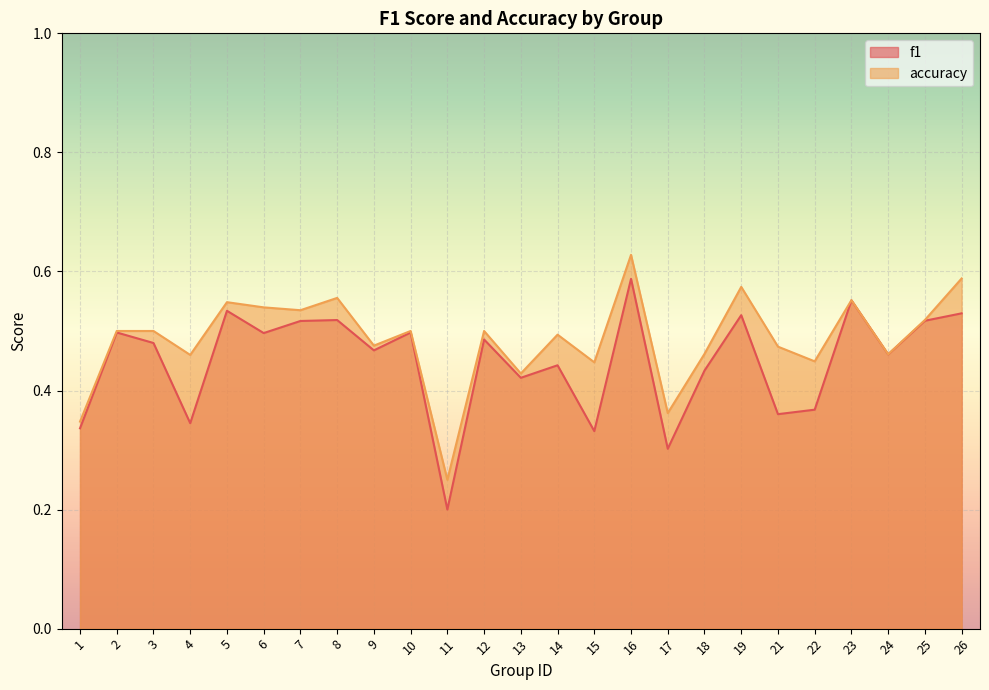

Reading left to right, list all the values displayed in this chart.

f1: 1=0.3	2=0.5	3=0.5	4=0.3	5=0.5	6=0.5	7=0.5	8=0.5	9=0.5	10=0.5	11=0.2	12=0.5	13=0.4	14=0.4	15=0.3	16=0.6	17=0.3	18=0.4	19=0.5	21=0.4	22=0.4	23=0.6	24=0.5	25=0.5	26=0.5
accuracy: 1=0.3	2=0.5	3=0.5	4=0.5	5=0.5	6=0.5	7=0.5	8=0.6	9=0.5	10=0.5	11=0.2	12=0.5	13=0.4	14=0.5	15=0.4	16=0.6	17=0.4	18=0.5	19=0.6	21=0.5	22=0.4	23=0.6	24=0.5	25=0.5	26=0.6